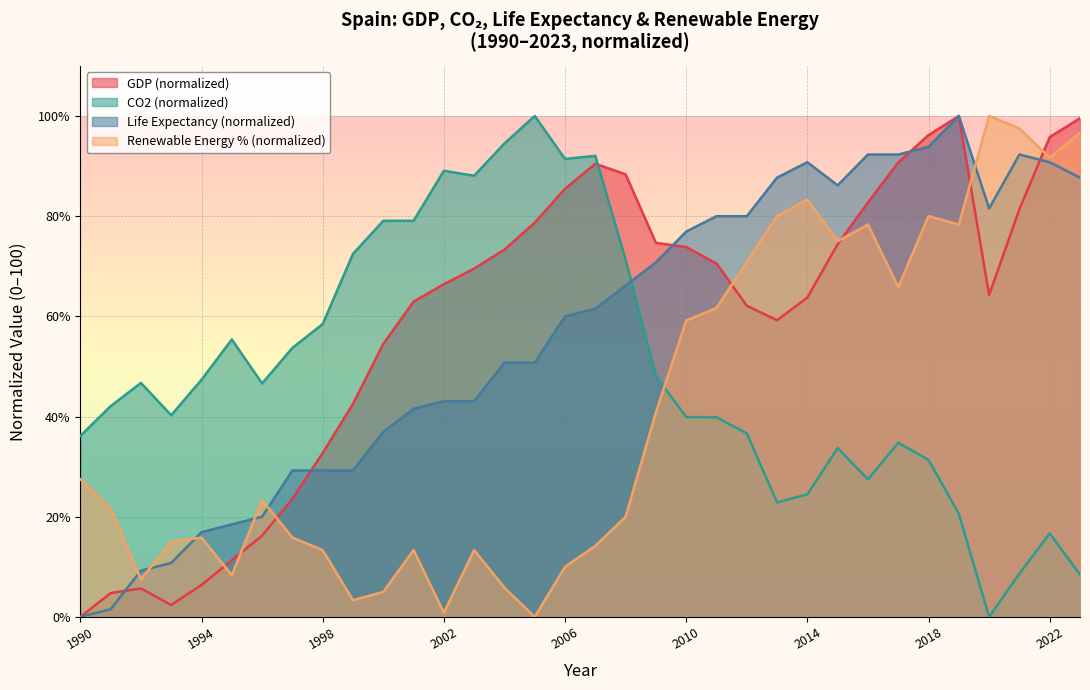

What is the value of the 33rd point from the left?

95.8